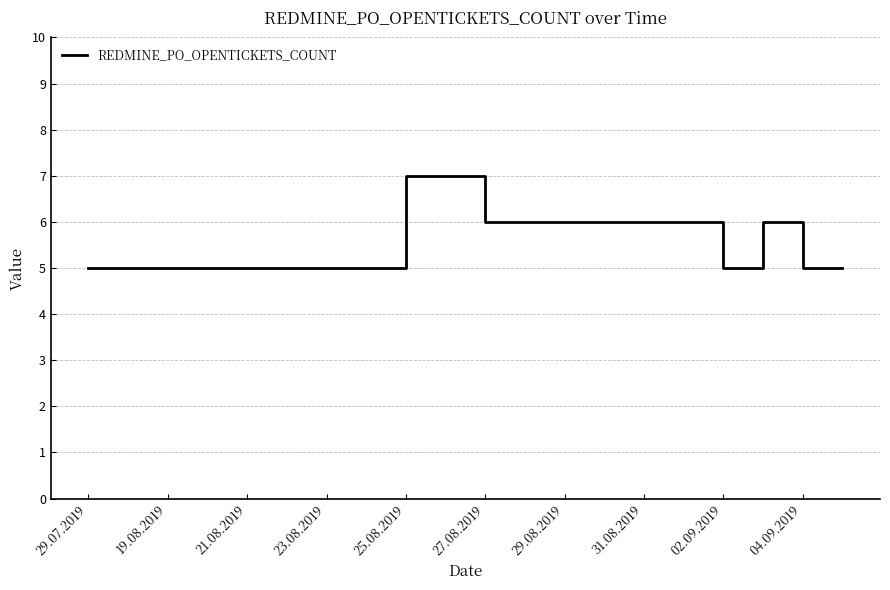

Does the chart have visible grid lines?

Yes